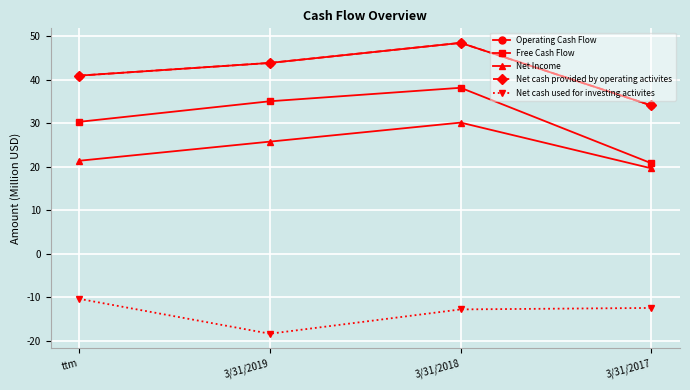

True or false: Net cash provided by operating activites and Free Cash Flow intersect in this chart.

False